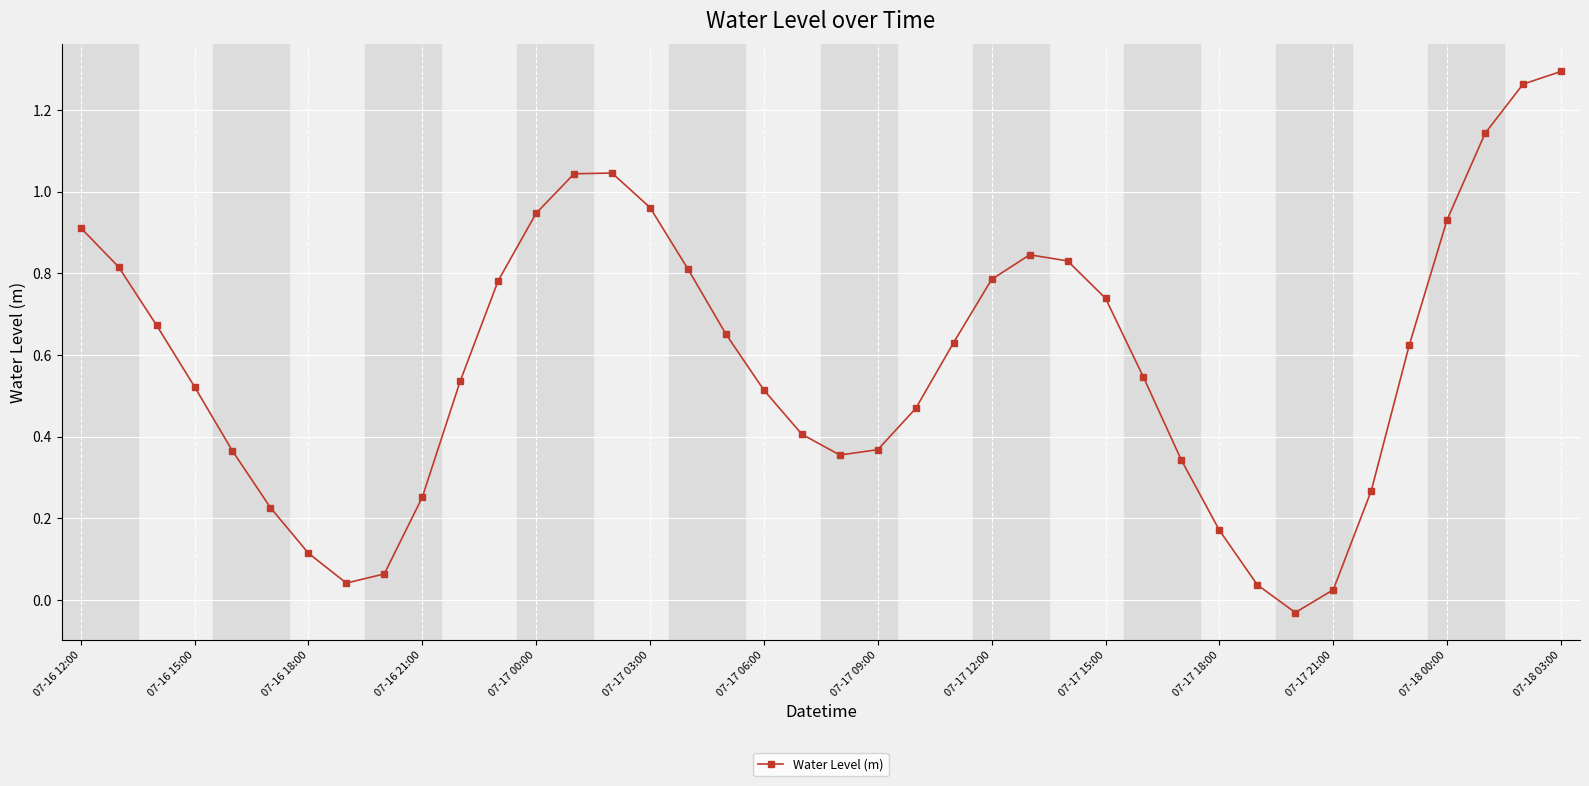

How many interior local valleys (lower than both neighbors) does the data have?

3